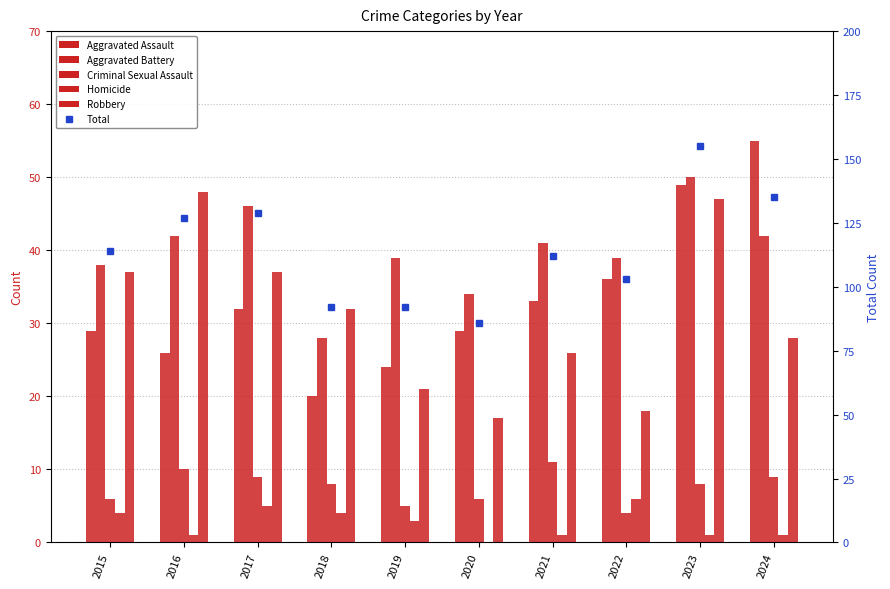

At which category is the sum across all series the highest?

2023